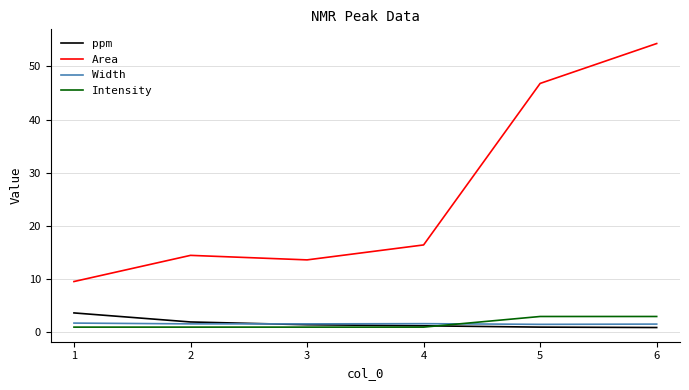

What is the difference between the maximum and minimum values in the Area series?

44.7